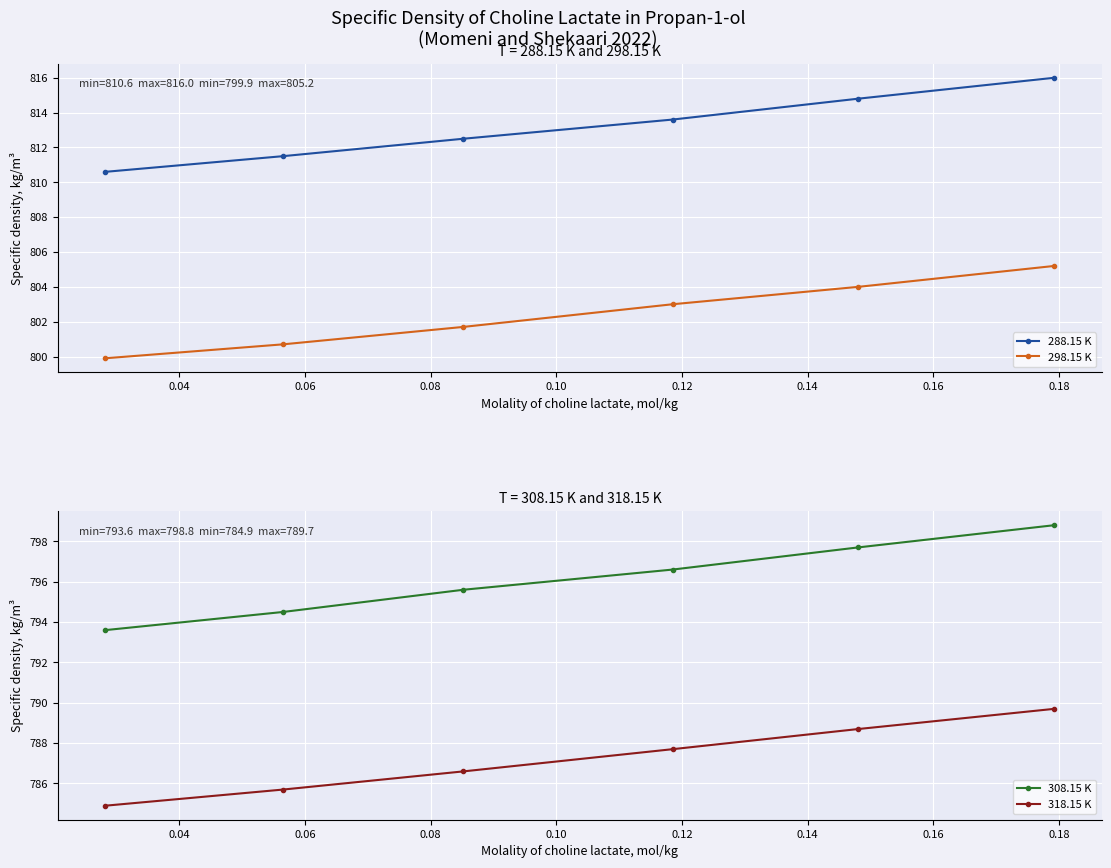

True or false: 298.15 K has more than 1 points higher than both neighbors.

False